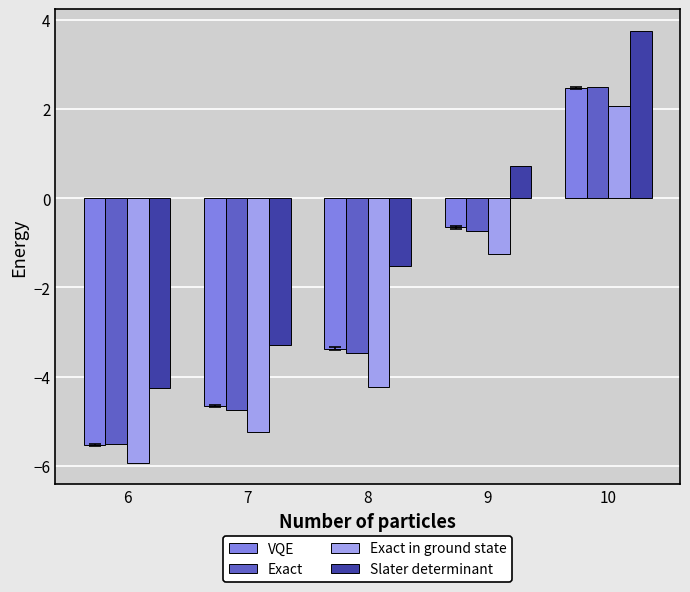

Which series changed the most between 8 and 9?

Exact in ground state